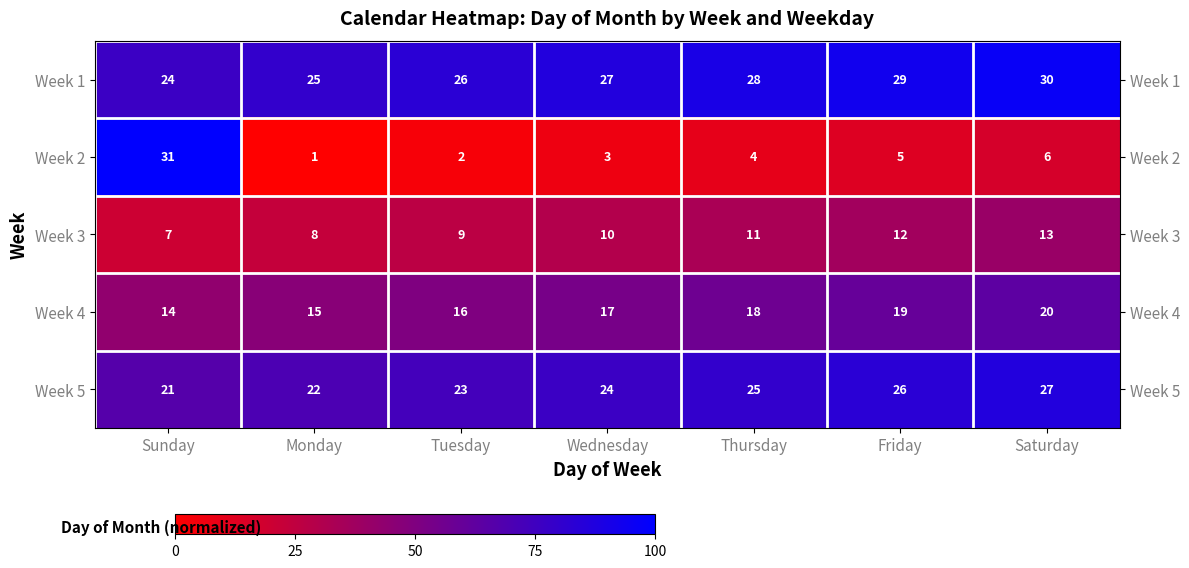

List the series in order of their peak value, lowest first.

Week 3, Week 4, Week 5, Week 1, Week 2